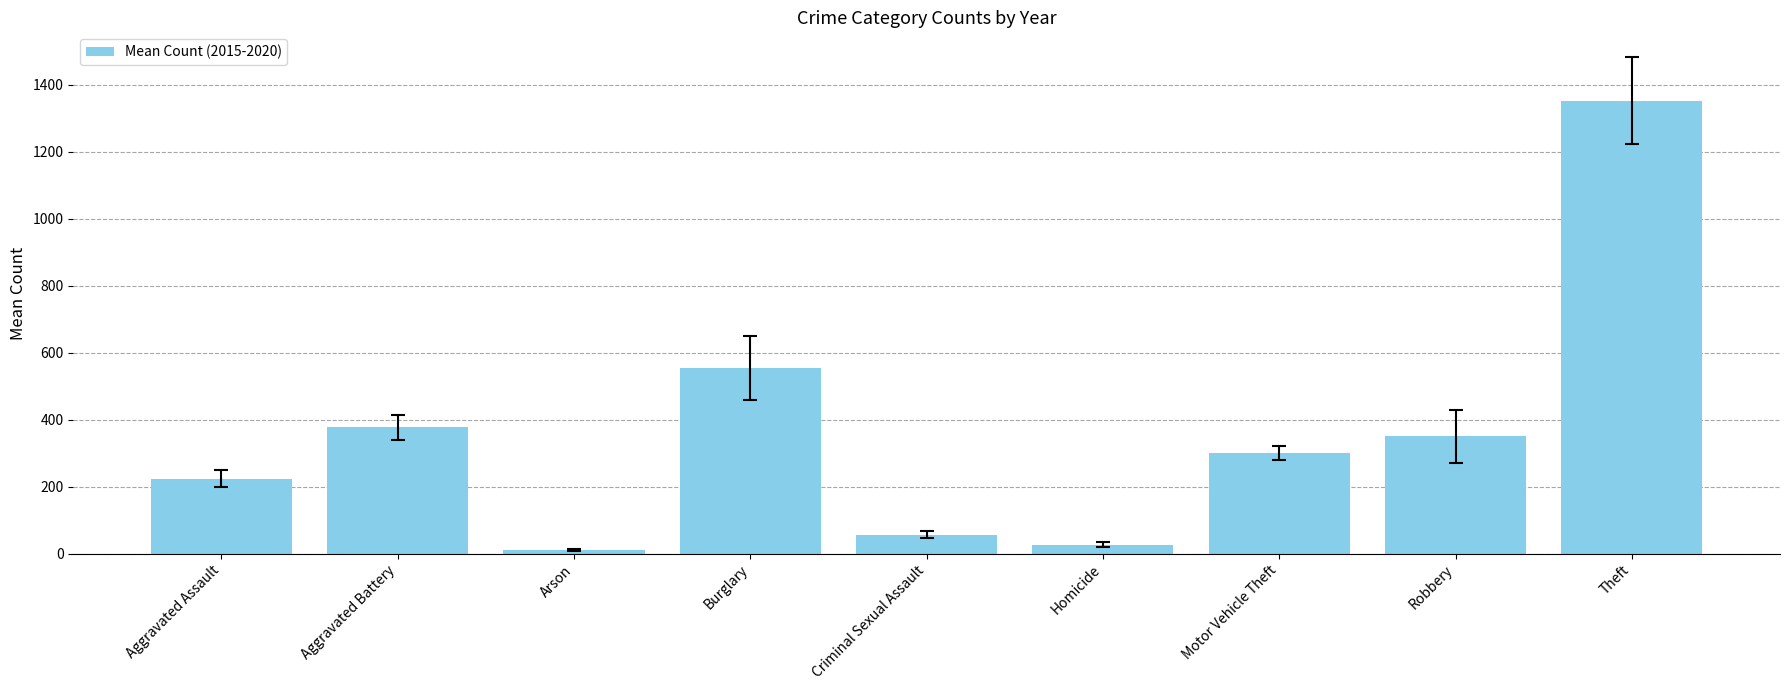

Rank the categories by value from lowest to highest.

Arson, Homicide, Criminal Sexual Assault, Aggravated Assault, Motor Vehicle Theft, Robbery, Aggravated Battery, Burglary, Theft